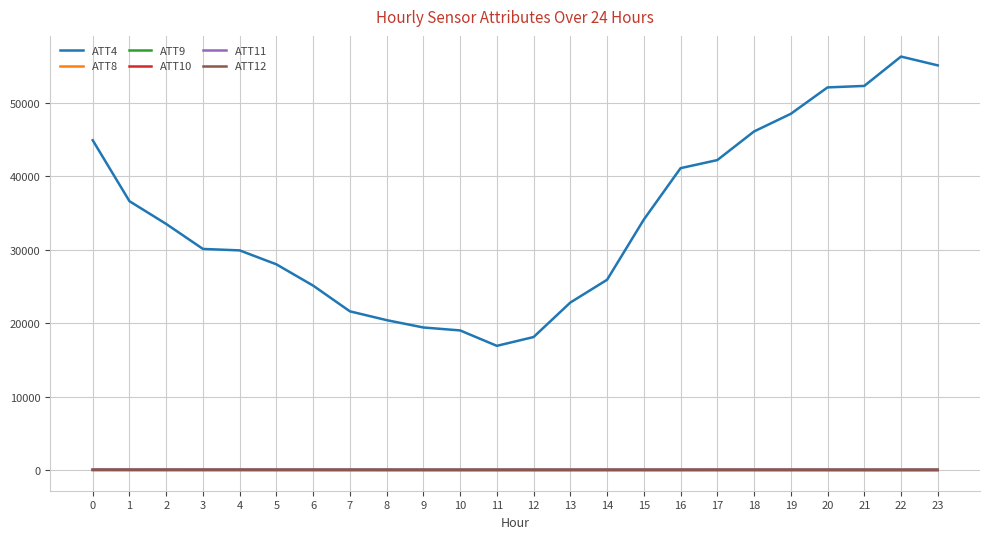

The value of ATT4 at 3 is 30100.0. True or false?

True